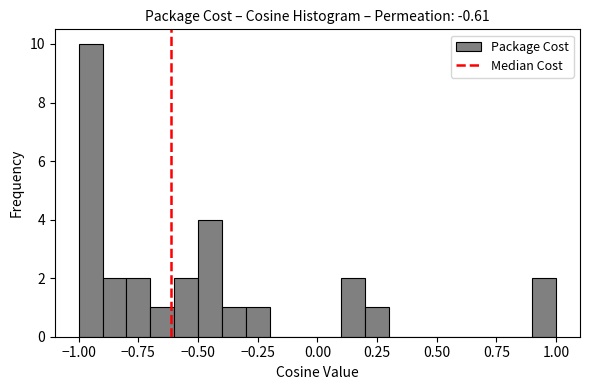

Read against the x-axis, roughly where is the centre of the tallest bar?

-0.95